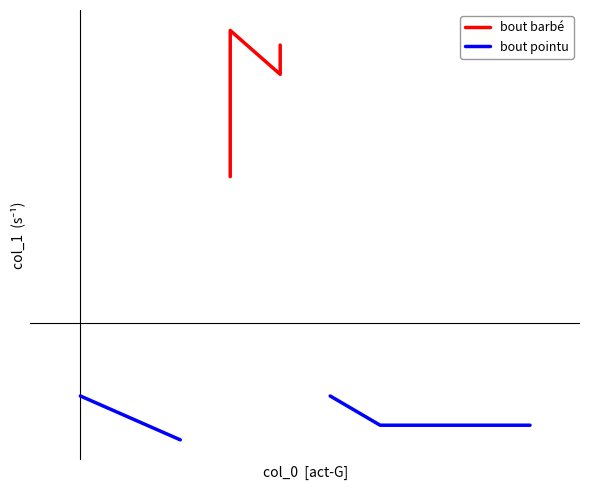

In bout barbé, how many points are lower than both neighbors (excluding endpoints)?

1